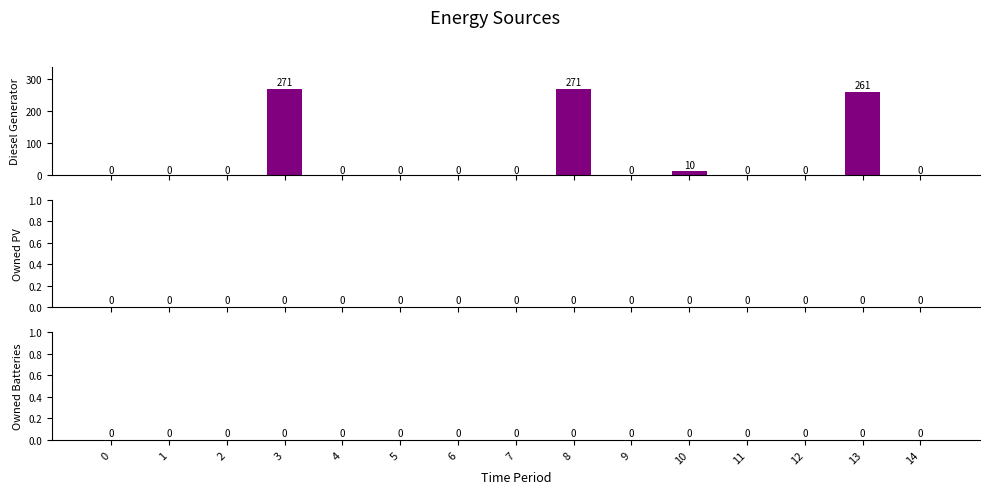

What is the sum of all values?

813